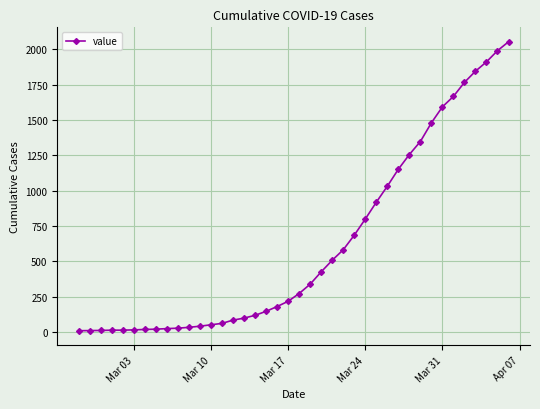

What is the maximum value shown in the chart?

2052